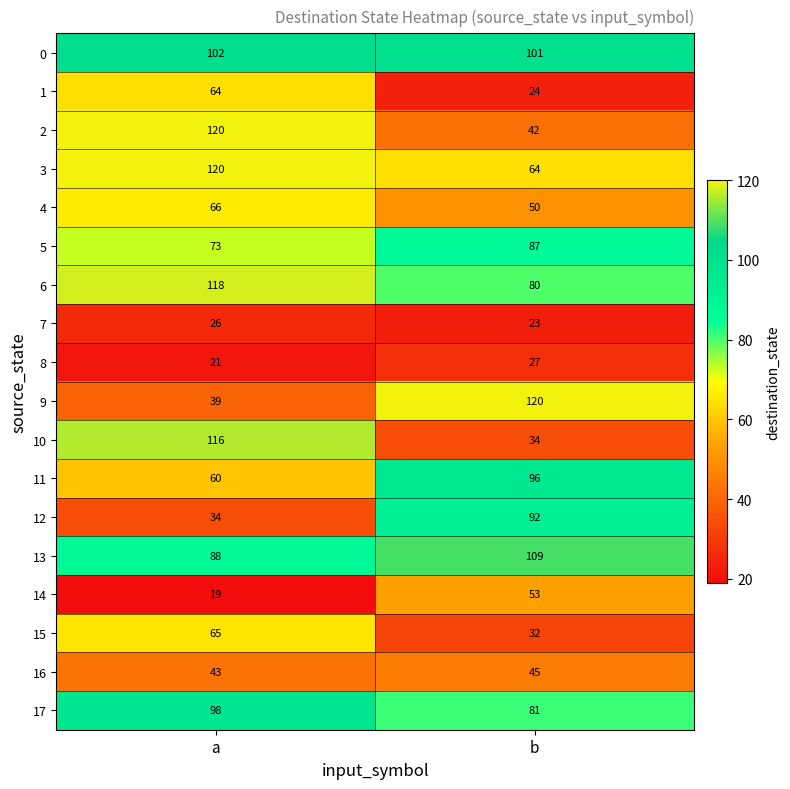

Between a and b, which series saw the biggest shift?

10